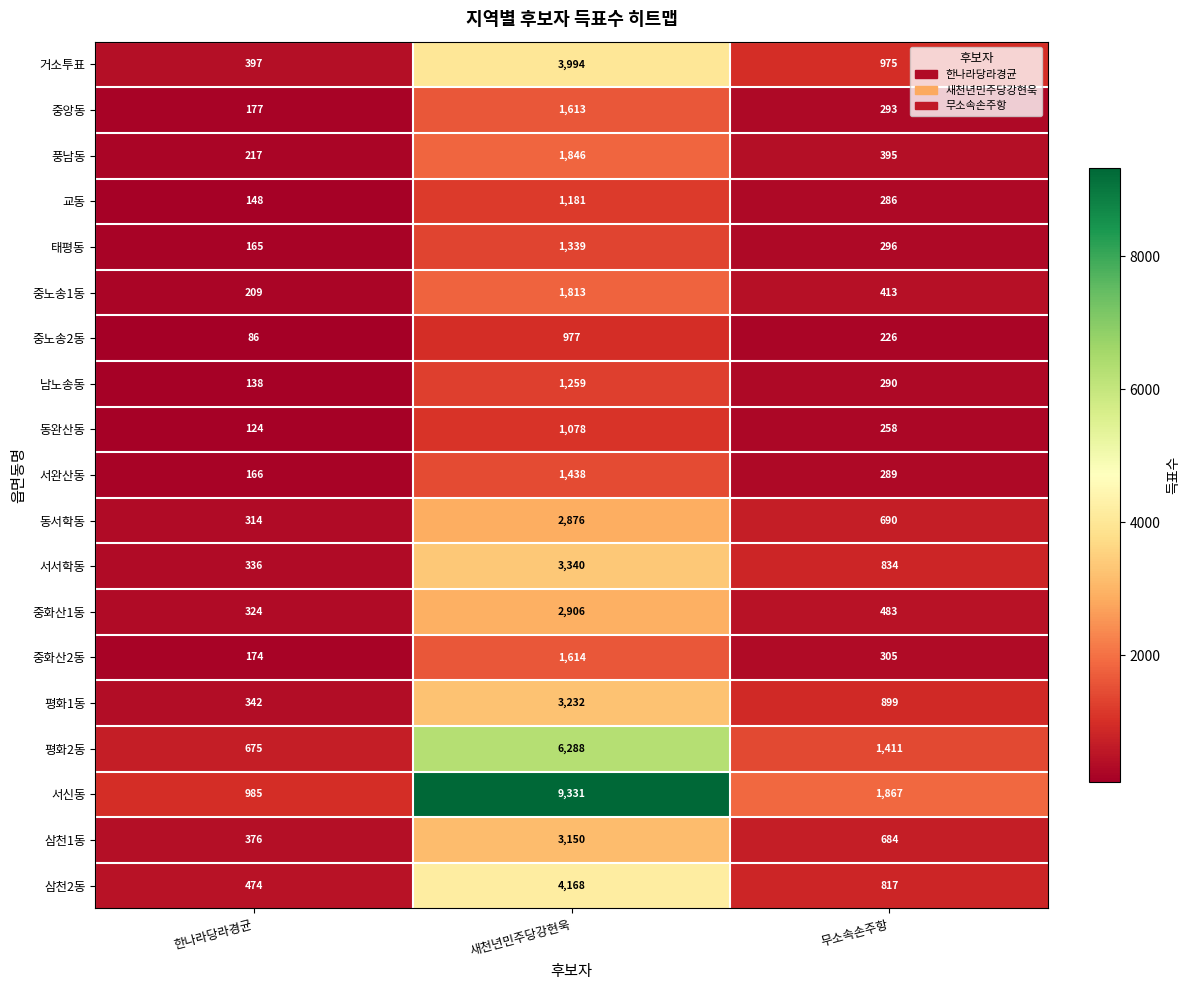

How many 교동 values are between 148 and 1181?

3